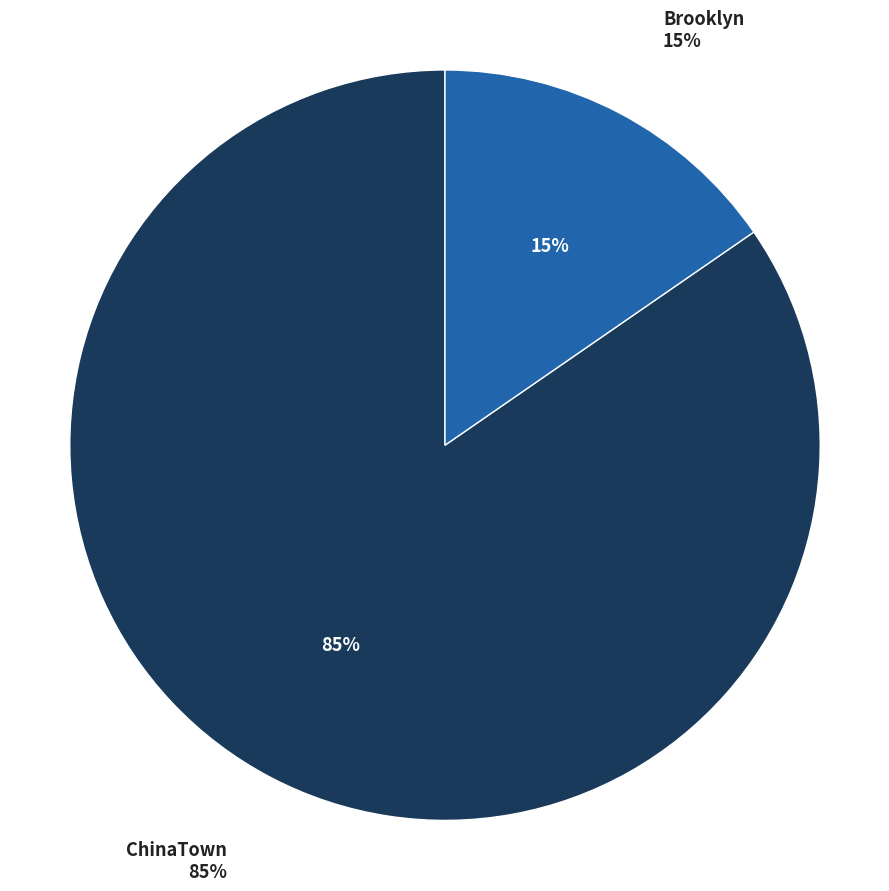

What is the smallest slice in the pie chart?

Brooklyn